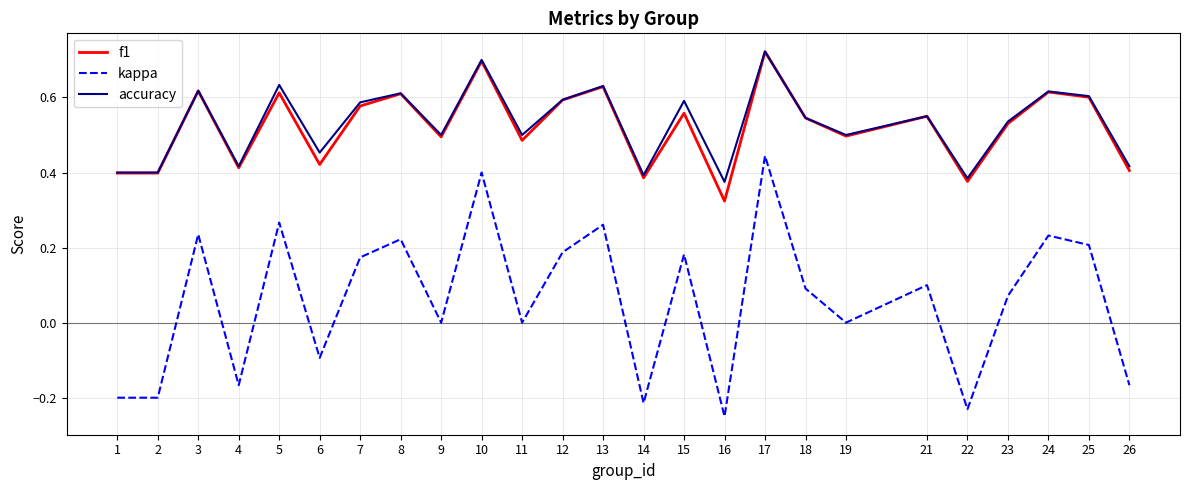

Does the chart have visible grid lines?

Yes